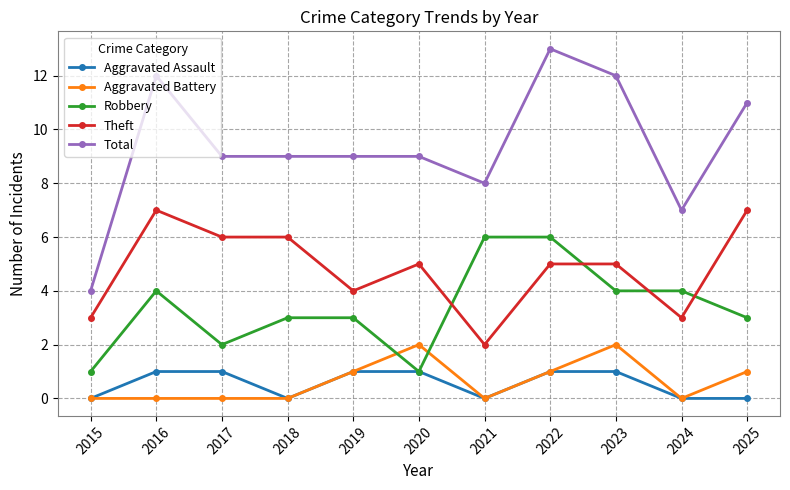

How many distinct data groups are displayed?

5